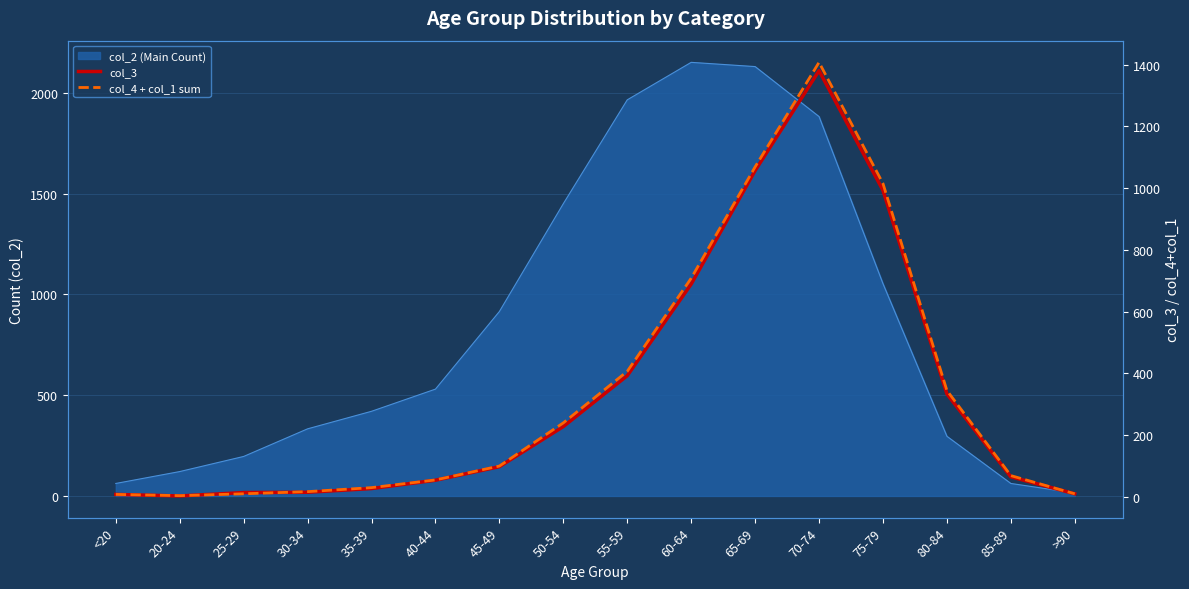

How many times do col_3 and col_4 + col_1 sum cross each other?

2